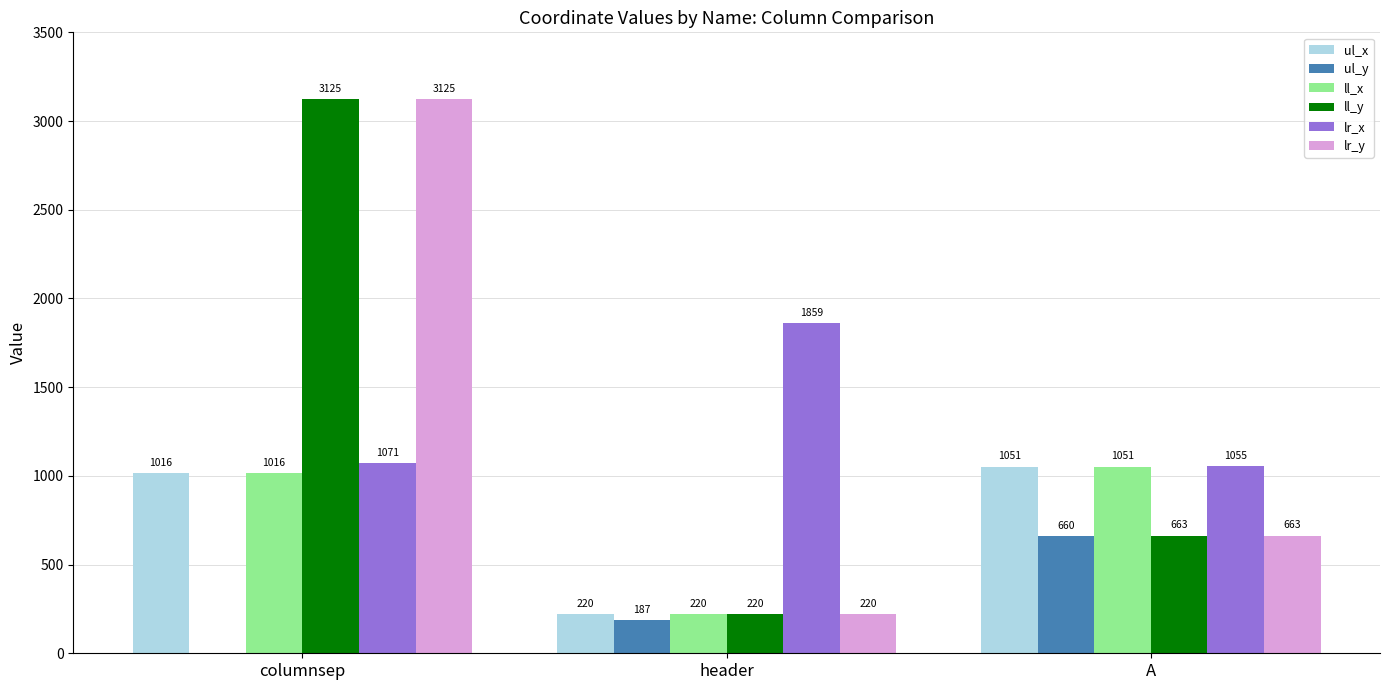

What are all the series names shown in the legend?

ul_x, ul_y, ll_x, ll_y, lr_x, lr_y